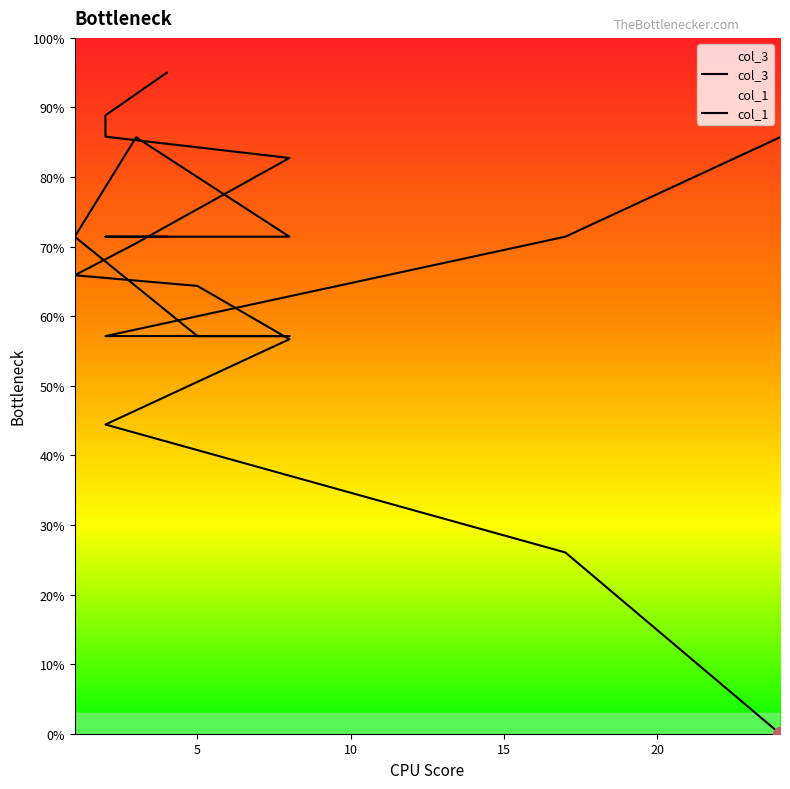

Is it true that col_1 equals 121.4 at 2?

False